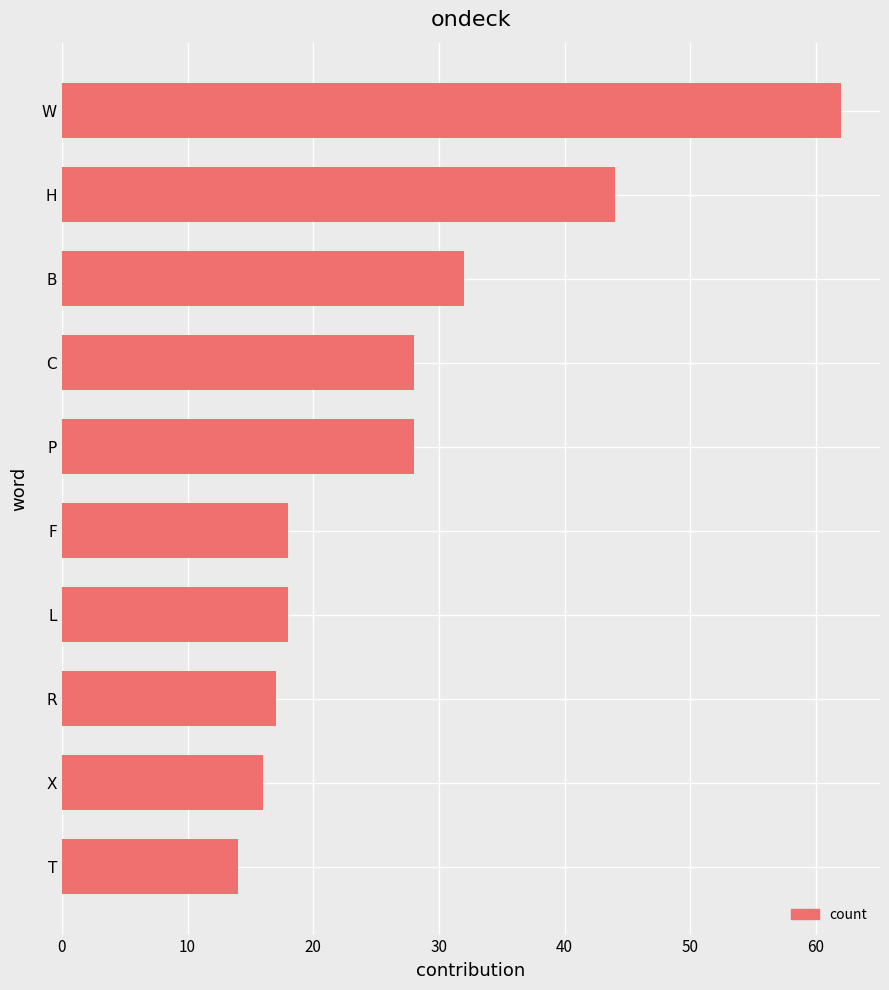

True or false: the data shows 69 at H.

False